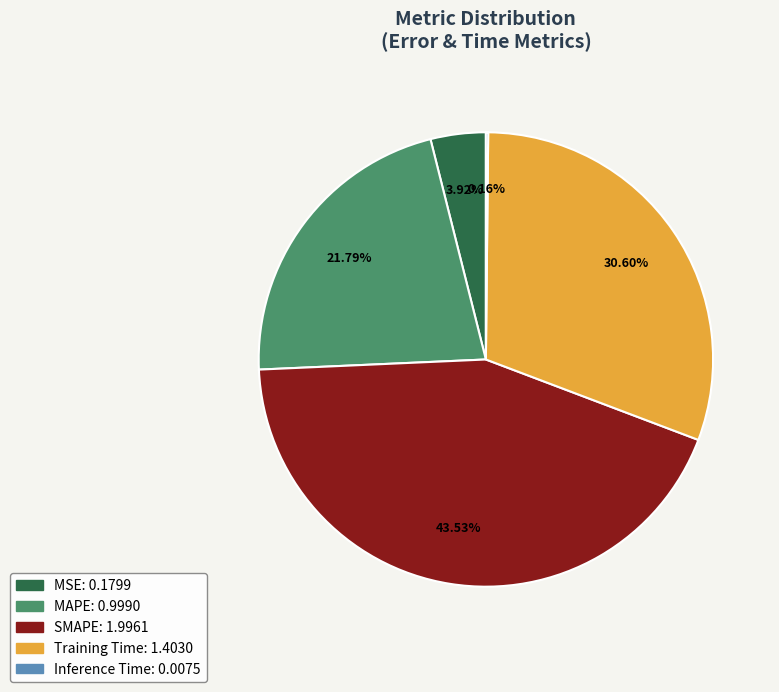

Which slice is the largest?

SMAPE